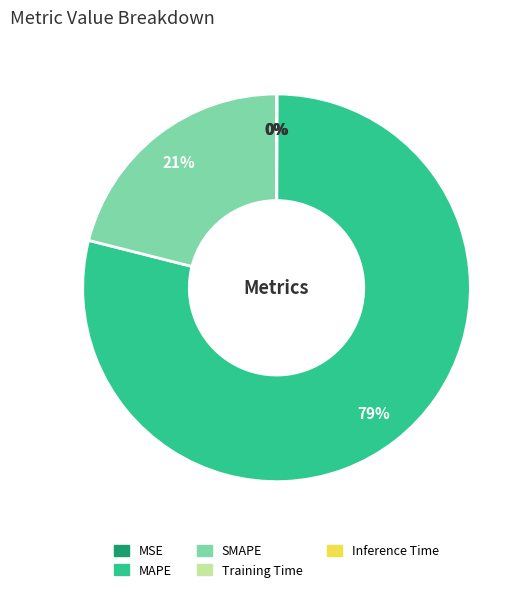

Is the sum of SMAPE and MAPE greater than half?

Yes